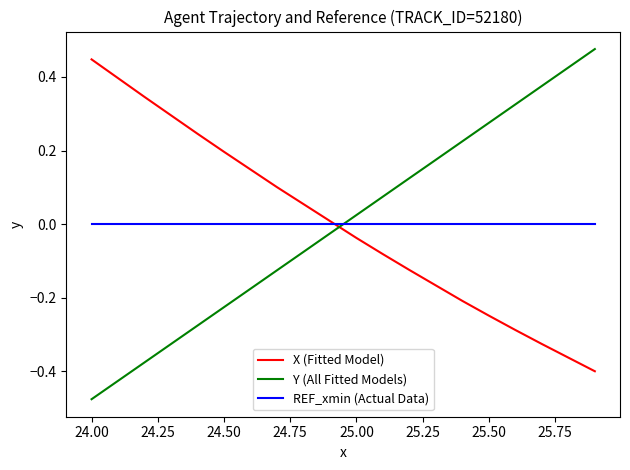

True or false: REF_xmin (Actual Data) and Y (All Fitted Models) intersect in this chart.

True